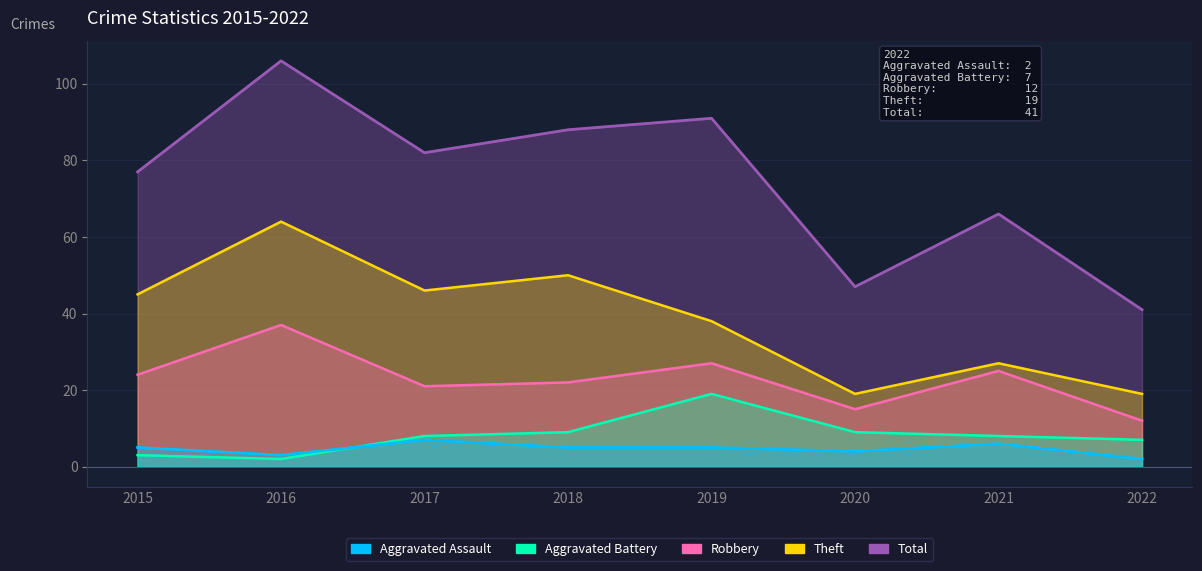

Does the chart have visible grid lines?

Yes